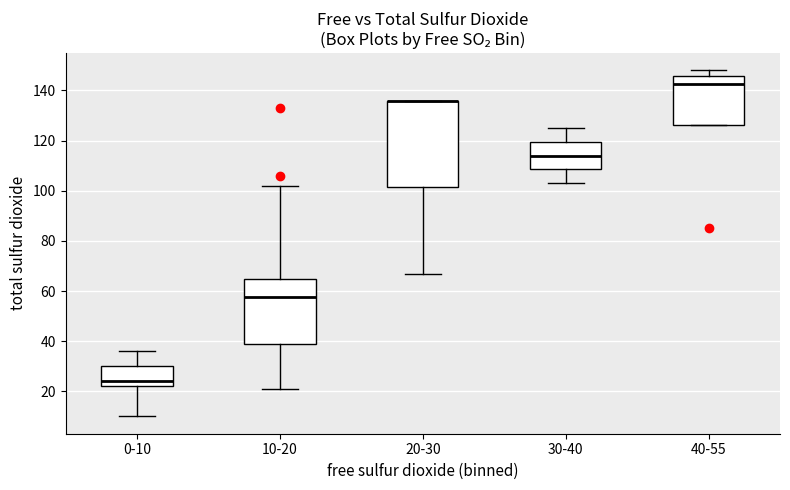

Reading left to right, transcribe this box plot: for each box, give where its median line is, the range the box spans, and where its two whiskers end, as read against the y-axis. The values are not printed on the chart, so give them approximately, as read against the axis.

0-10: median 24, box 22 to 30, whiskers 10 to 36
10-20: median 58, box 38 to 66, whiskers 22 to 102
20-30: median 136 (drawn on the box's upper edge), box 102 to 136, whiskers 68 to 136
30-40: median 114, box 108 to 120, whiskers 104 to 126
40-55: median 142, box 126 to 146, whiskers 126 to 148